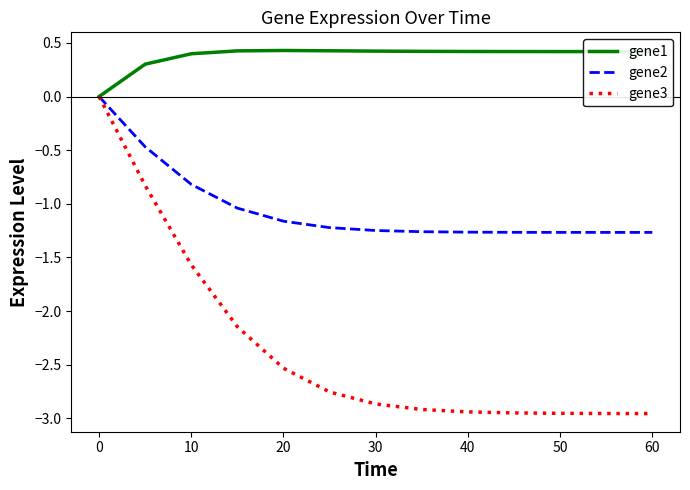

Which series has the largest total across all categories?

gene1